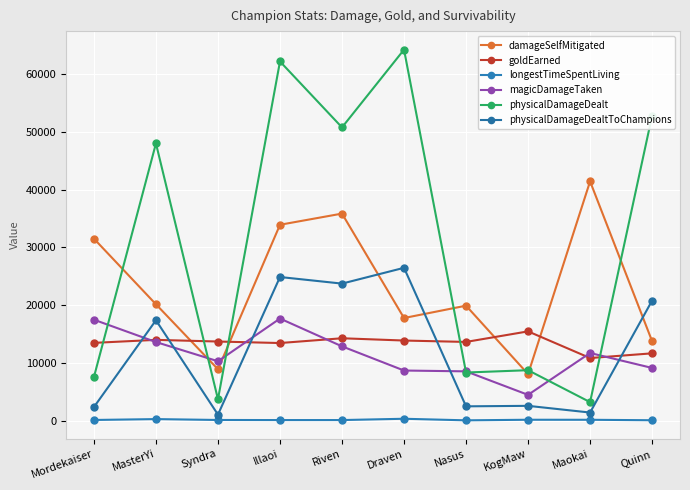

Count the number of data series in this chart.

6